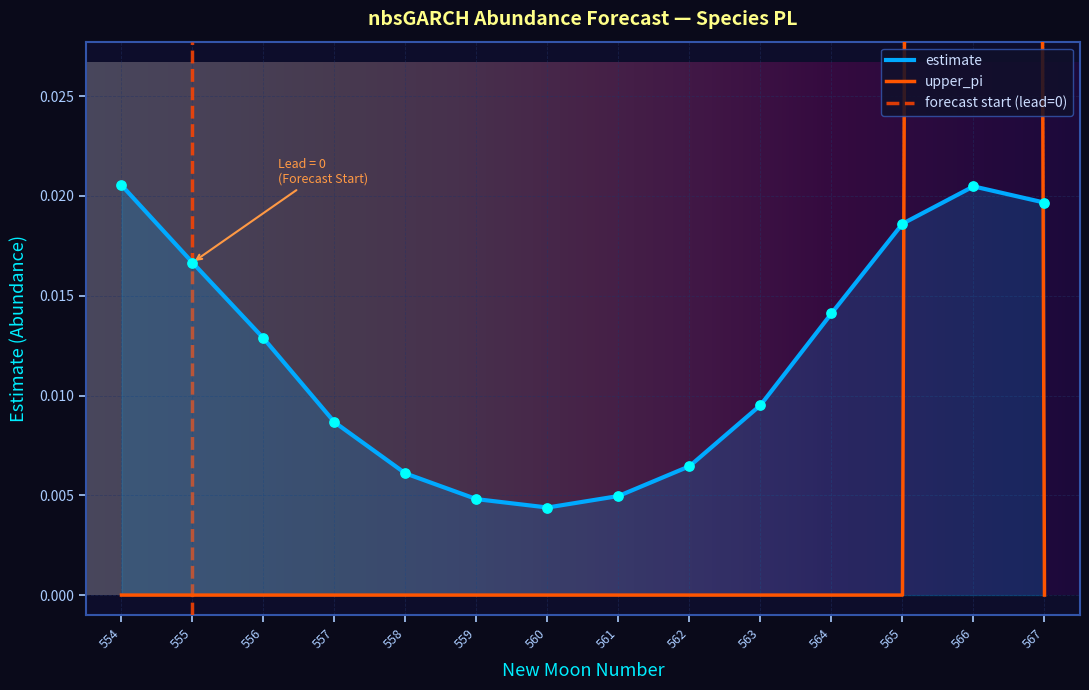

Which series has the largest total across all categories?

upper_pi